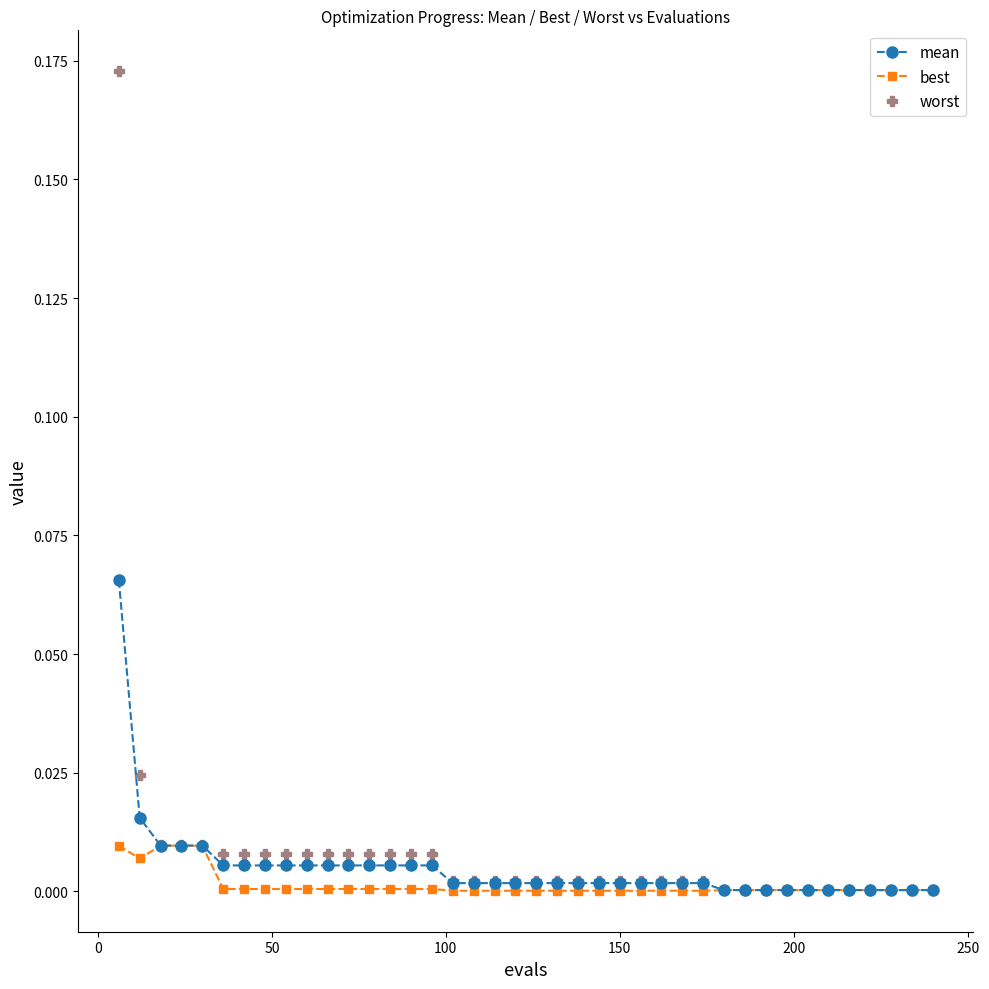

Which series has the widest spread of values?

worst